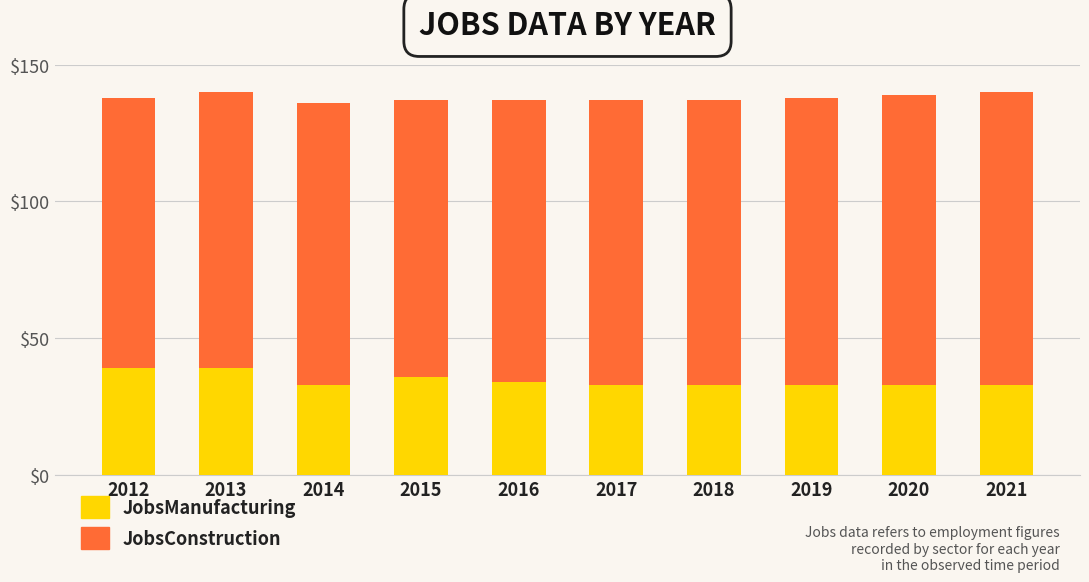

True or false: JobsManufacturing has a value of 33 at 2020.

True